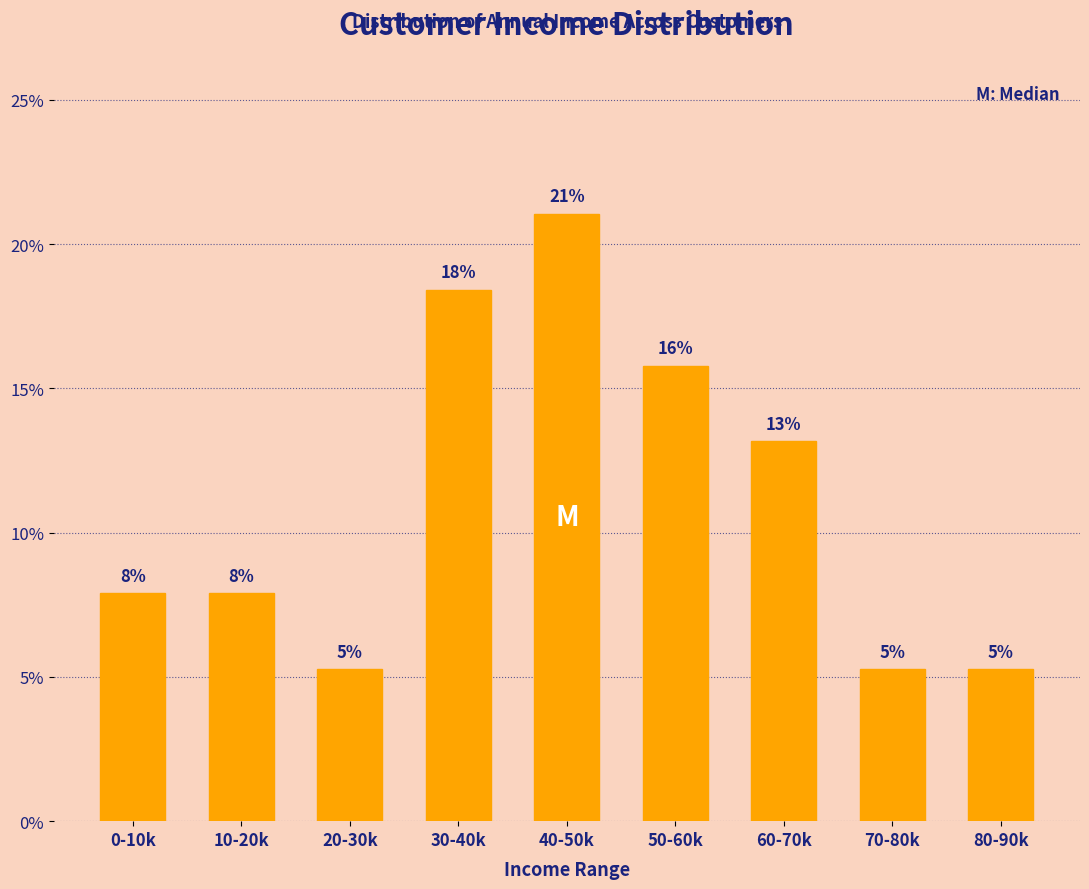

How many bars are there in total?

9